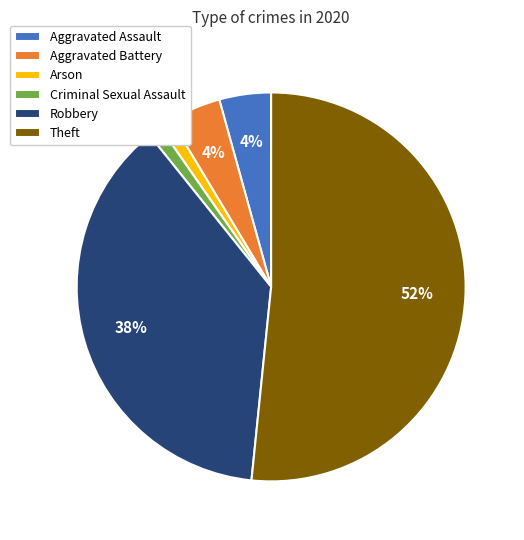

Between Aggravated Assault and Criminal Sexual Assault, which is larger?

Aggravated Assault